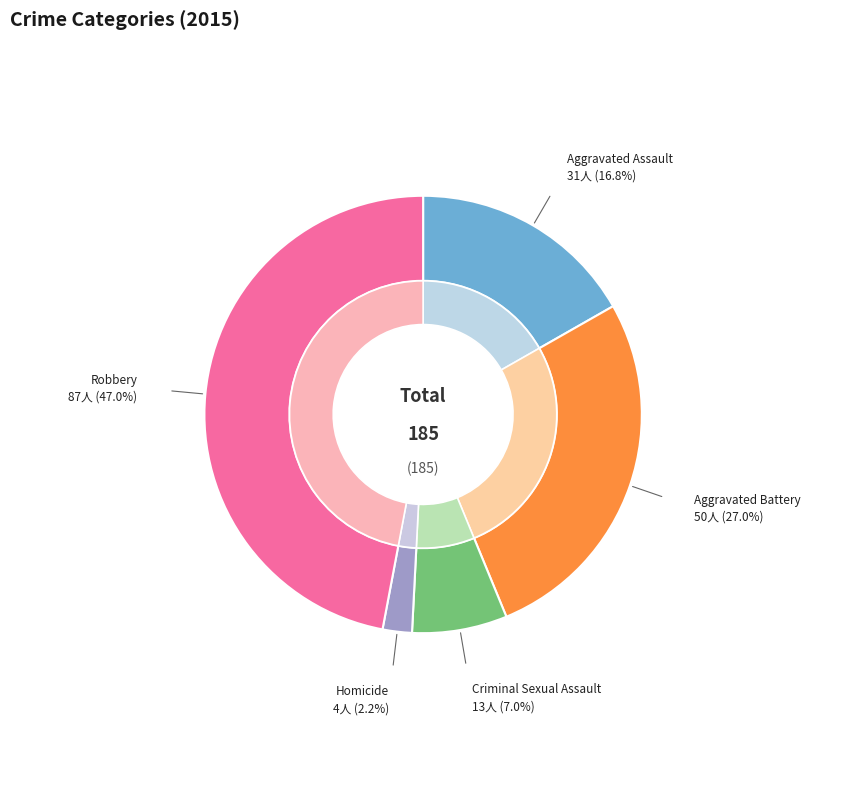

To the nearest percent, what is the average slice percentage?

20%